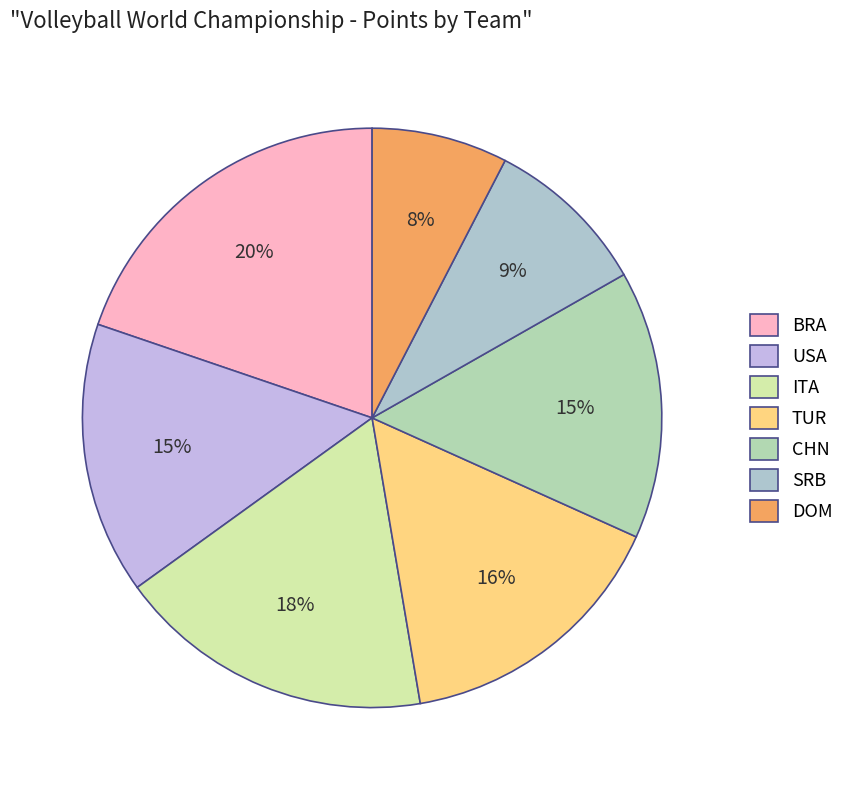

Which category has the biggest portion of the pie?

BRA